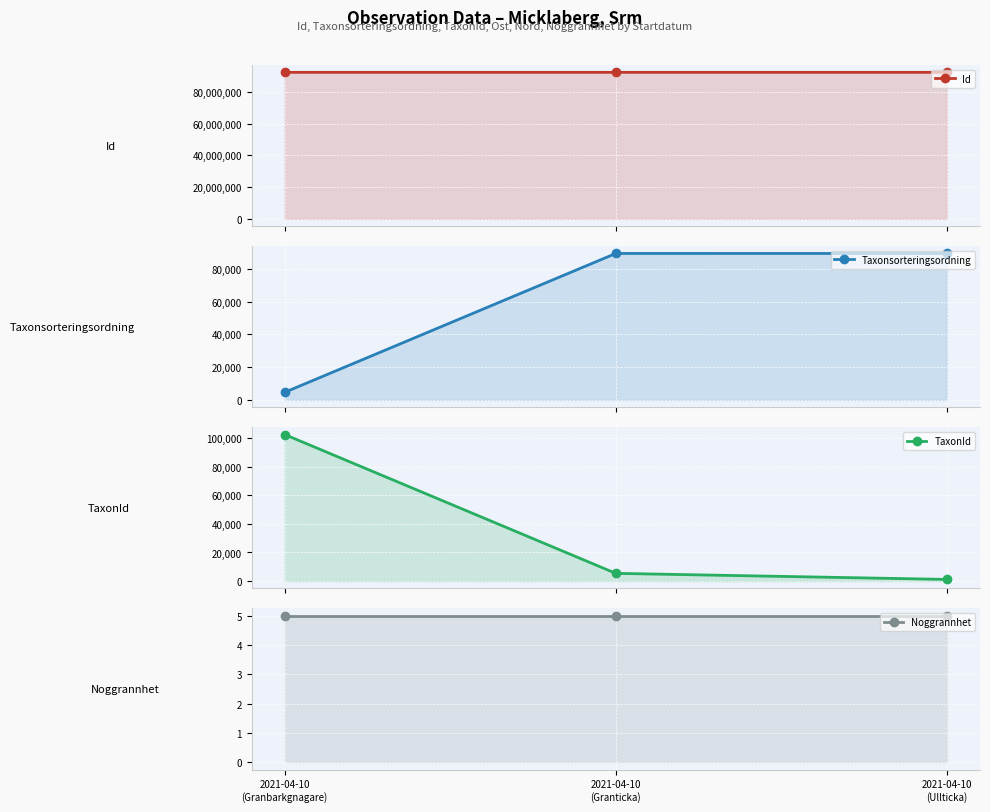

Rank the series by their maximum value, from highest to lowest.

Id, TaxonId, Taxonsorteringsordning, Noggrannhet